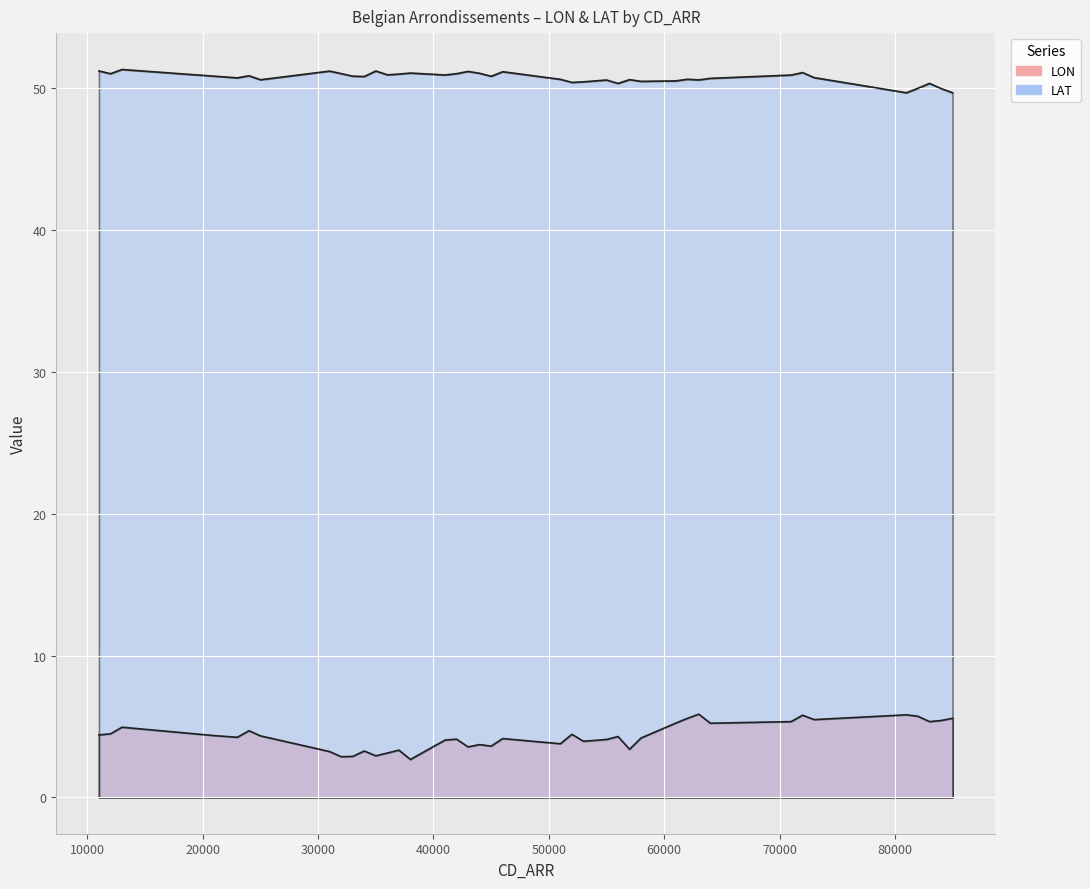

Is the value of LAT at 33000 greater than the value of LON at 44000?

Yes